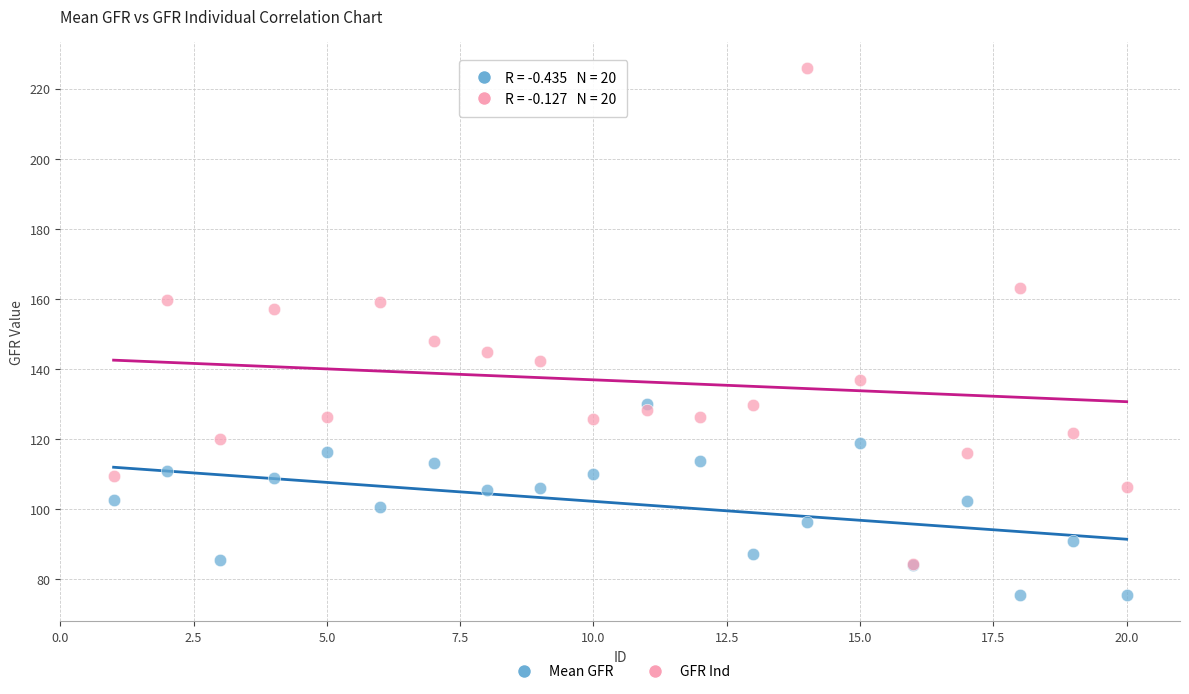

Across all series, what Y value is closest to 150?

148.1